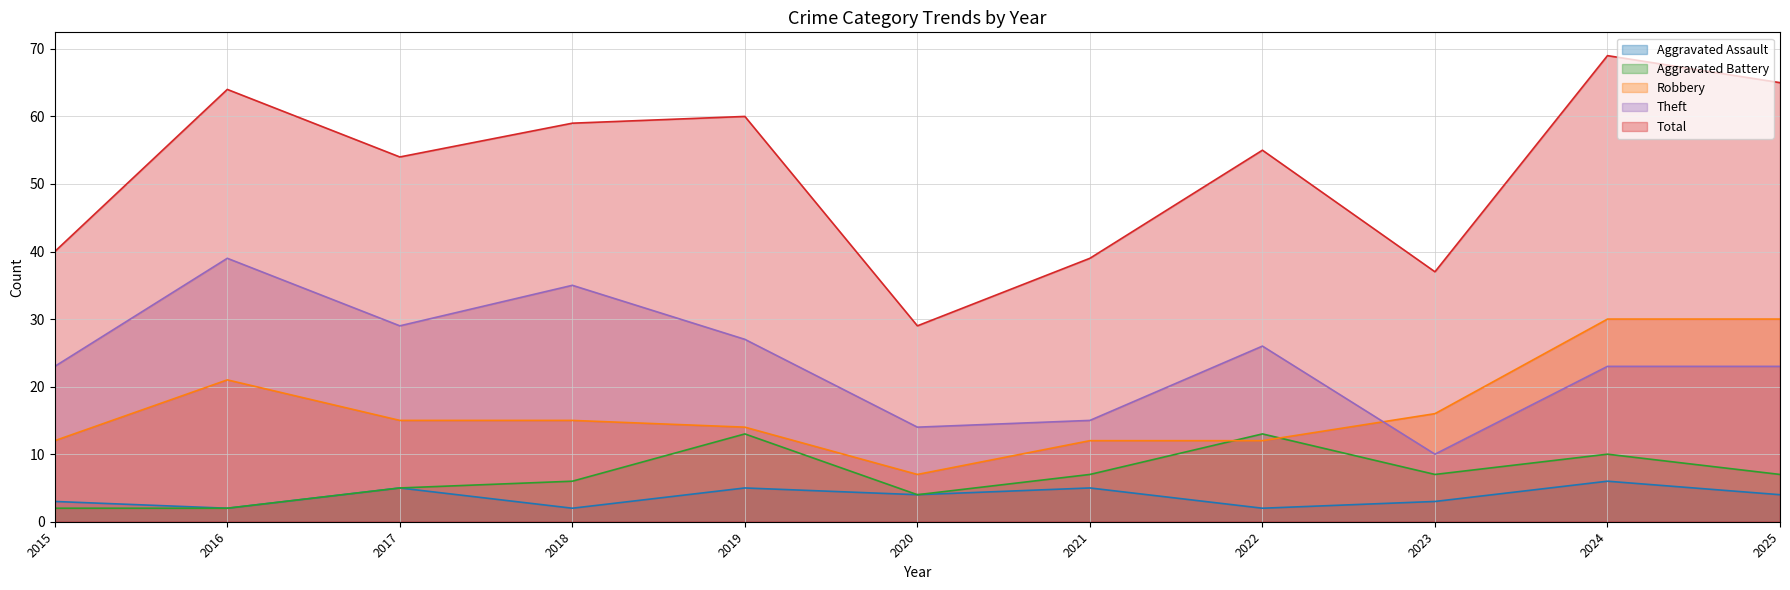

Read the Aggravated Battery value at 2019.

13